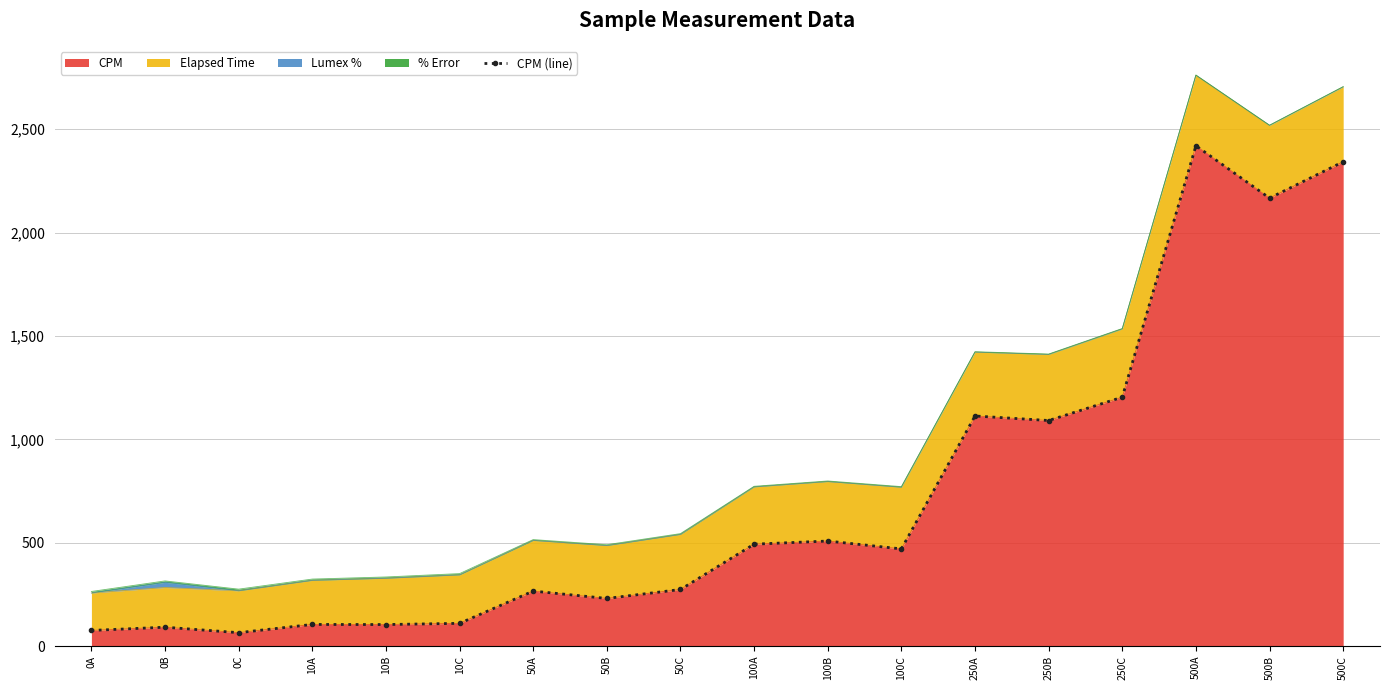

Reading right to left, transcribe all the data shown in this chart.

2342.6	2166.8	2420.1	1203.8	1090.9	1112.8	469.8	507.9	492.7	273.5	230.2	265.8	109.7	103.9	104.4	64.6	91.1	75.4